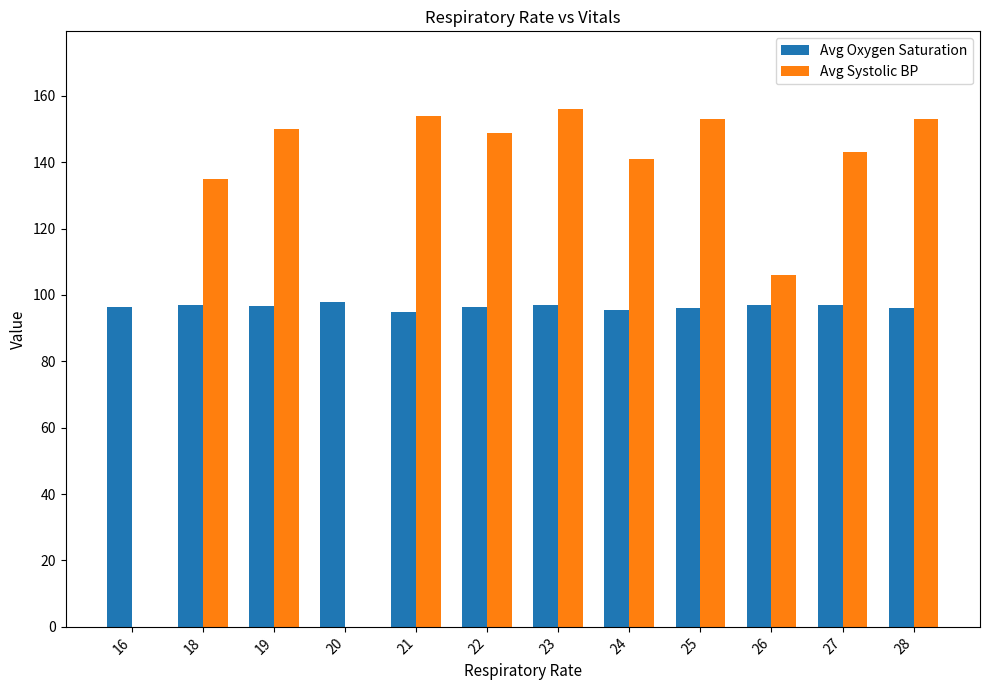

What is the total value across all series at 21?

249.0